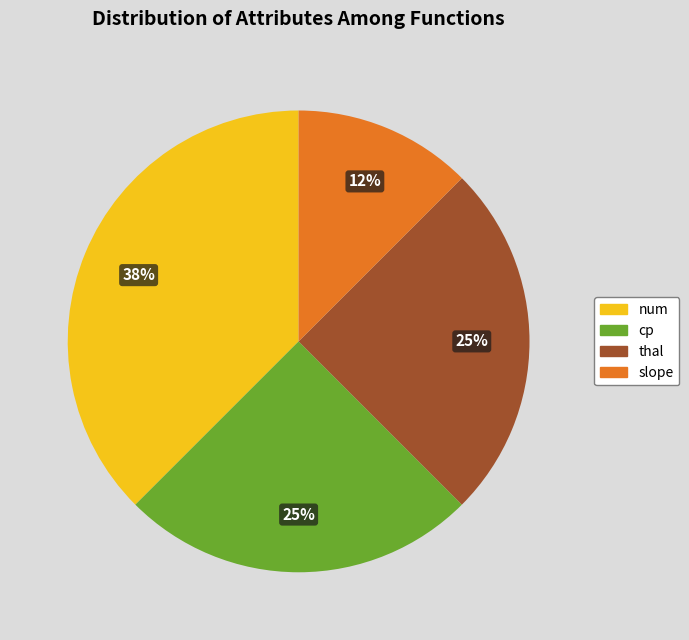

To the nearest percent, what is the average slice percentage?

25%